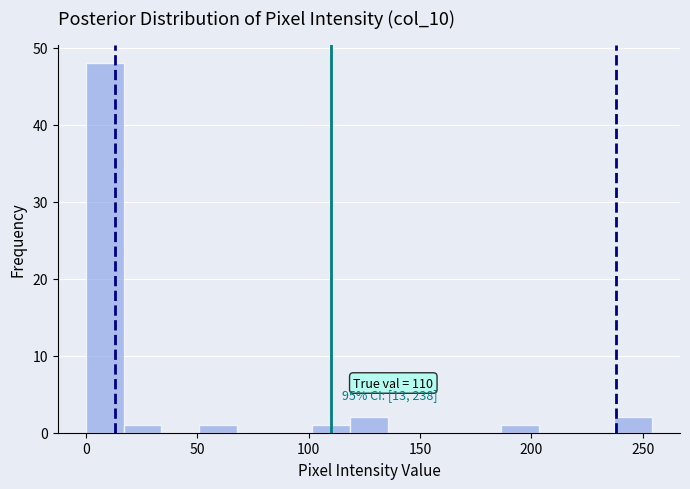

Around what value on the x-axis is the tallest bar? Give the approximate position of its centre, as read against the axis.

10